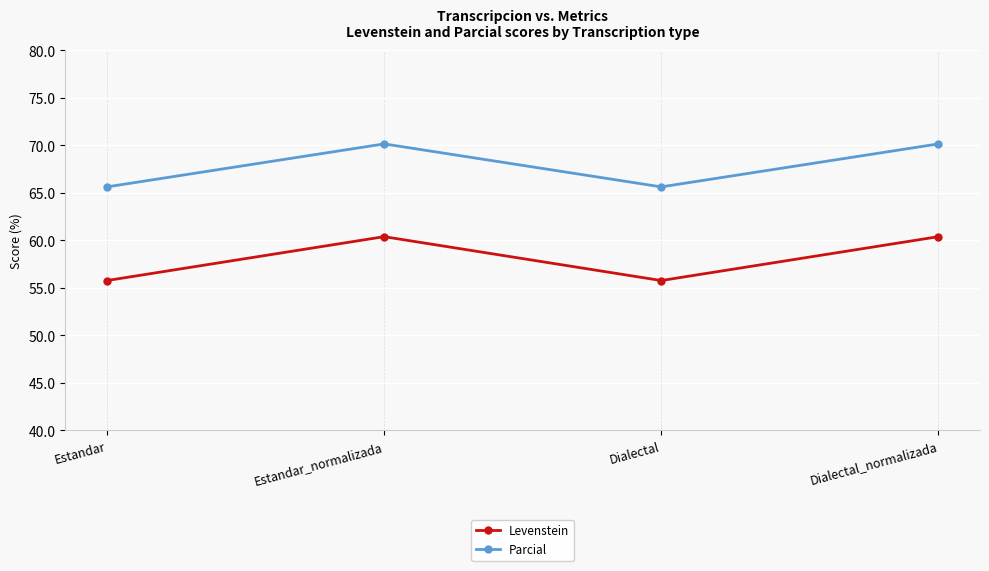

What is the value of the Levenstein point at the 4th from the left?

60.4